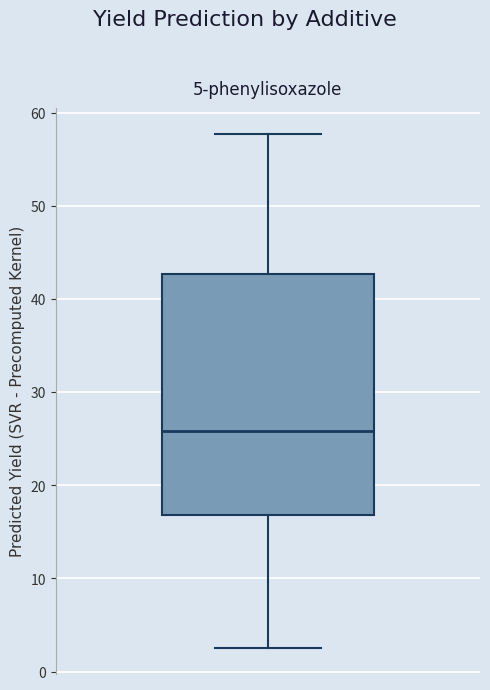

Where is the lower edge of the box on the y-axis? The values are not printed on the chart, so give them approximately, as read against the axis.

17